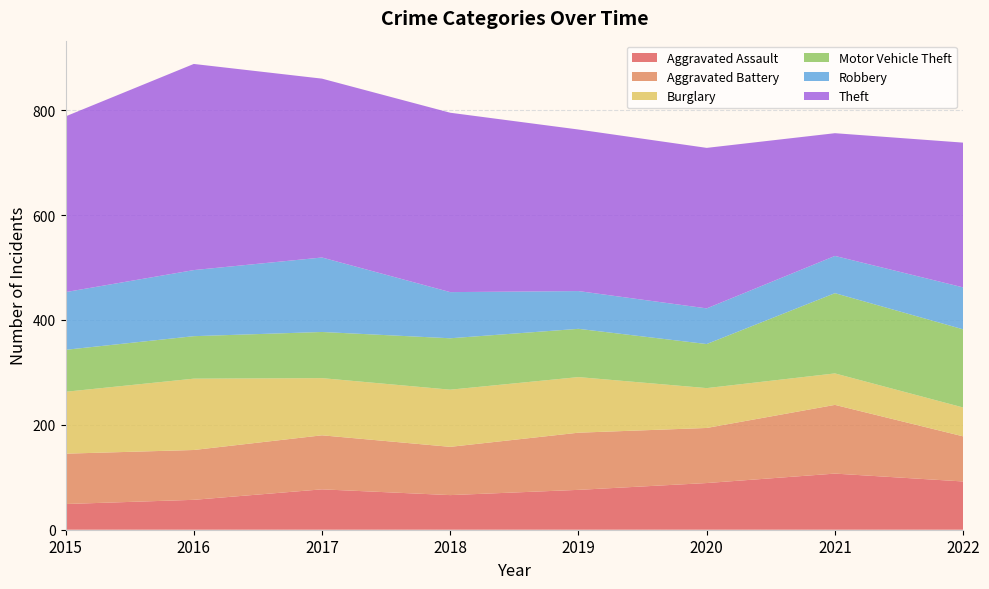

Reading left to right, transcribe all the data shown in this chart.

Aggravated Assault: 49	57	77	66	76	89	107	92
Aggravated Battery: 96	95	103	92	109	105	131	86
Burglary: 118	136	109	109	106	76	60	55
Motor Vehicle Theft: 80	81	88	98	92	84	153	149
Robbery: 110	126	142	88	72	68	71	80
Theft: 335	393	341	342	308	306	234	276